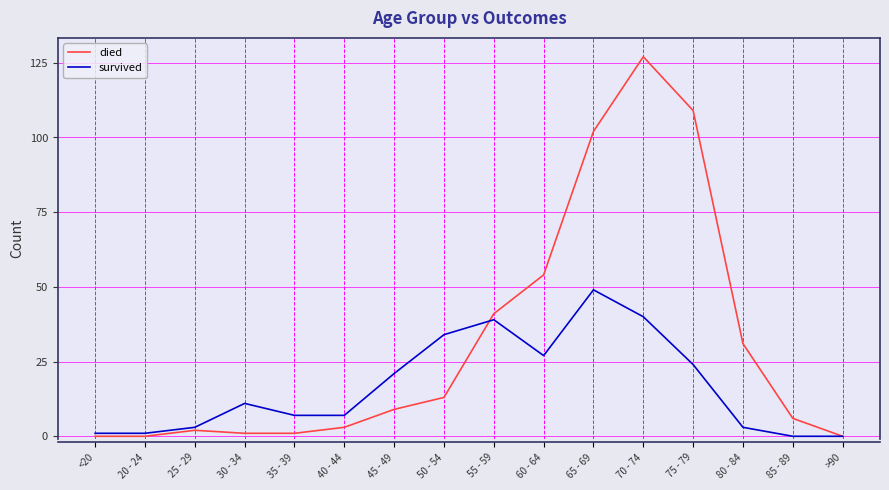

Which series has the largest range (max minus min)?

died